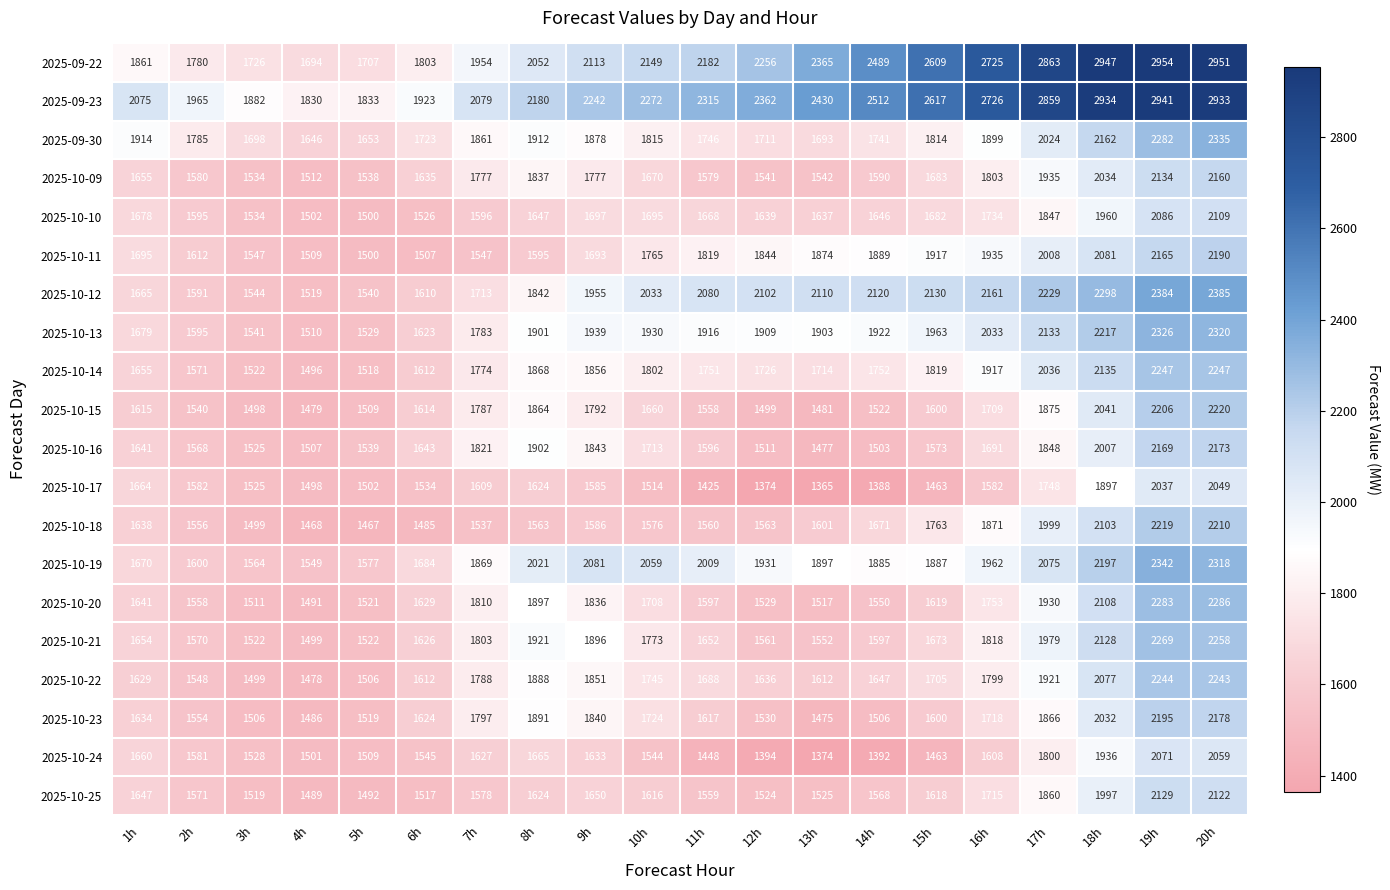

At 13h, list the series in order from smallest to largest.

2025-10-17, 2025-10-24, 2025-10-23, 2025-10-16, 2025-10-15, 2025-10-20, 2025-10-25, 2025-10-09, 2025-10-21, 2025-10-18, 2025-10-22, 2025-10-10, 2025-09-30, 2025-10-14, 2025-10-11, 2025-10-19, 2025-10-13, 2025-10-12, 2025-09-22, 2025-09-23